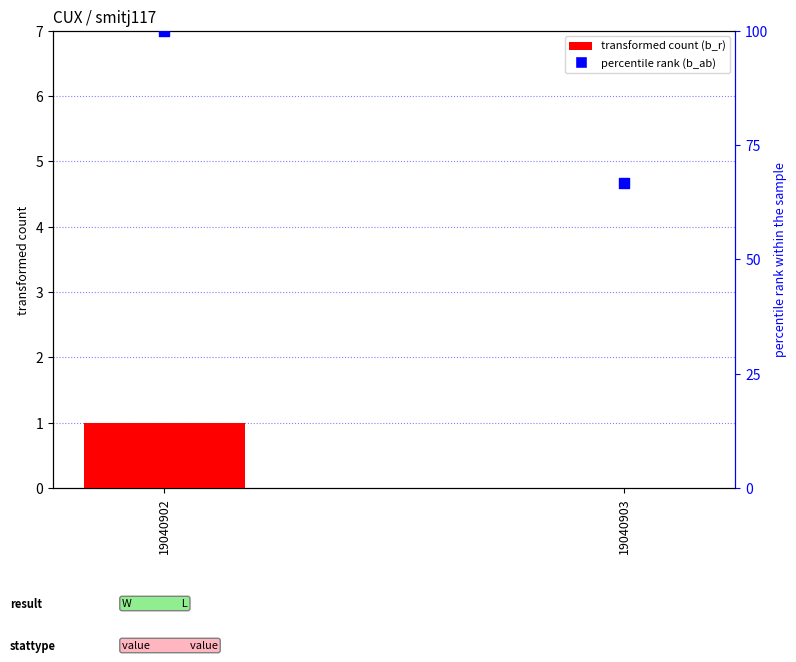

Which series reaches the minimum Y coordinate?

b_r (runs)